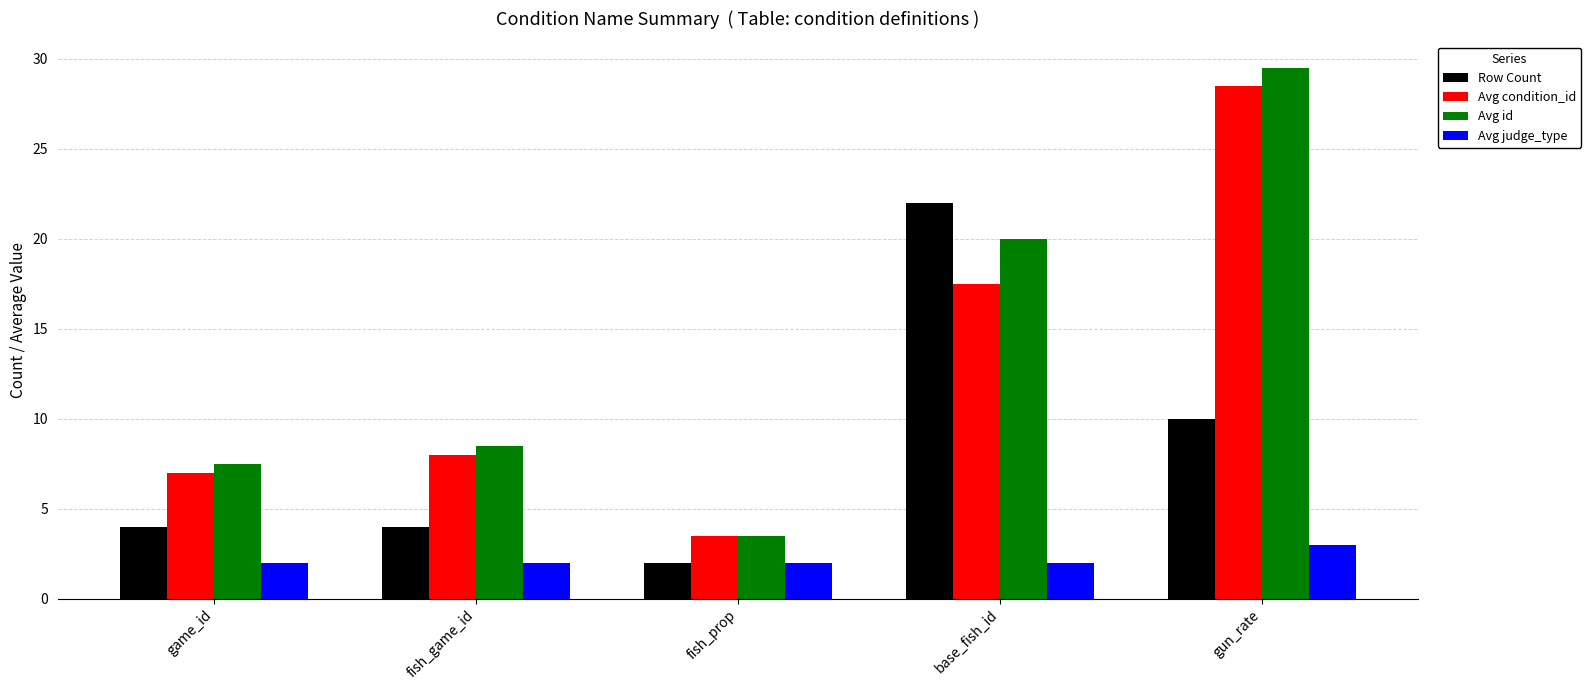

Rank the series by their maximum value, from lowest to highest.

Avg judge_type, Row Count, Avg condition_id, Avg id